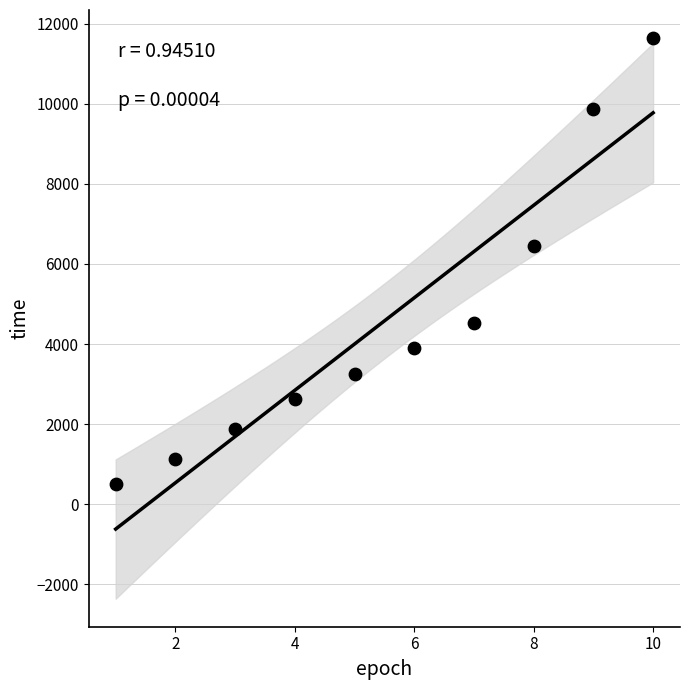

What Y value in the scatter plot is closest to 6072?

6437.9